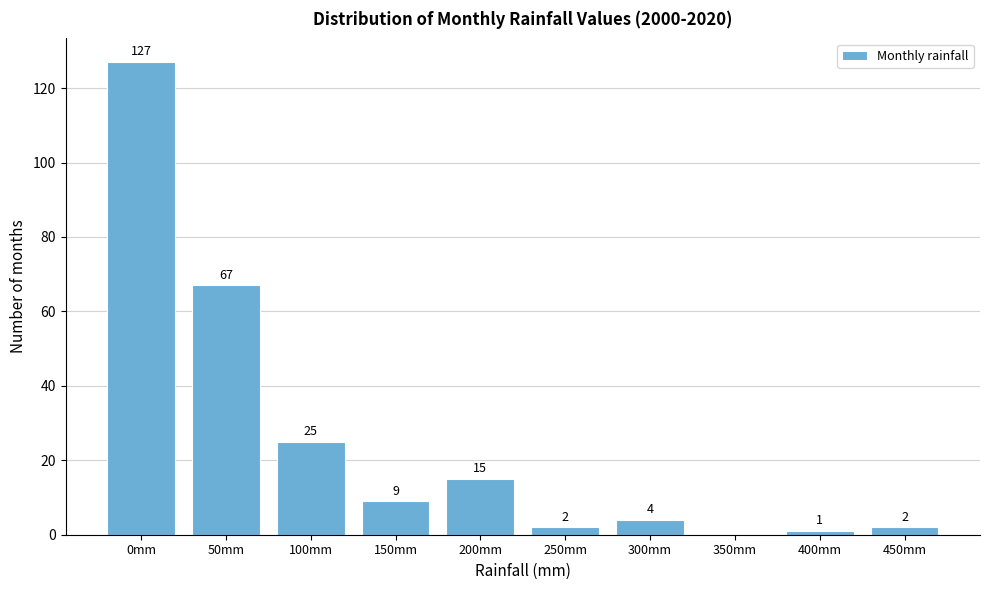

Reading right to left, extract all data points from this chart.

450mm=2	400mm=1	350mm=0	300mm=4	250mm=2	200mm=15	150mm=9	100mm=25	50mm=67	0mm=127